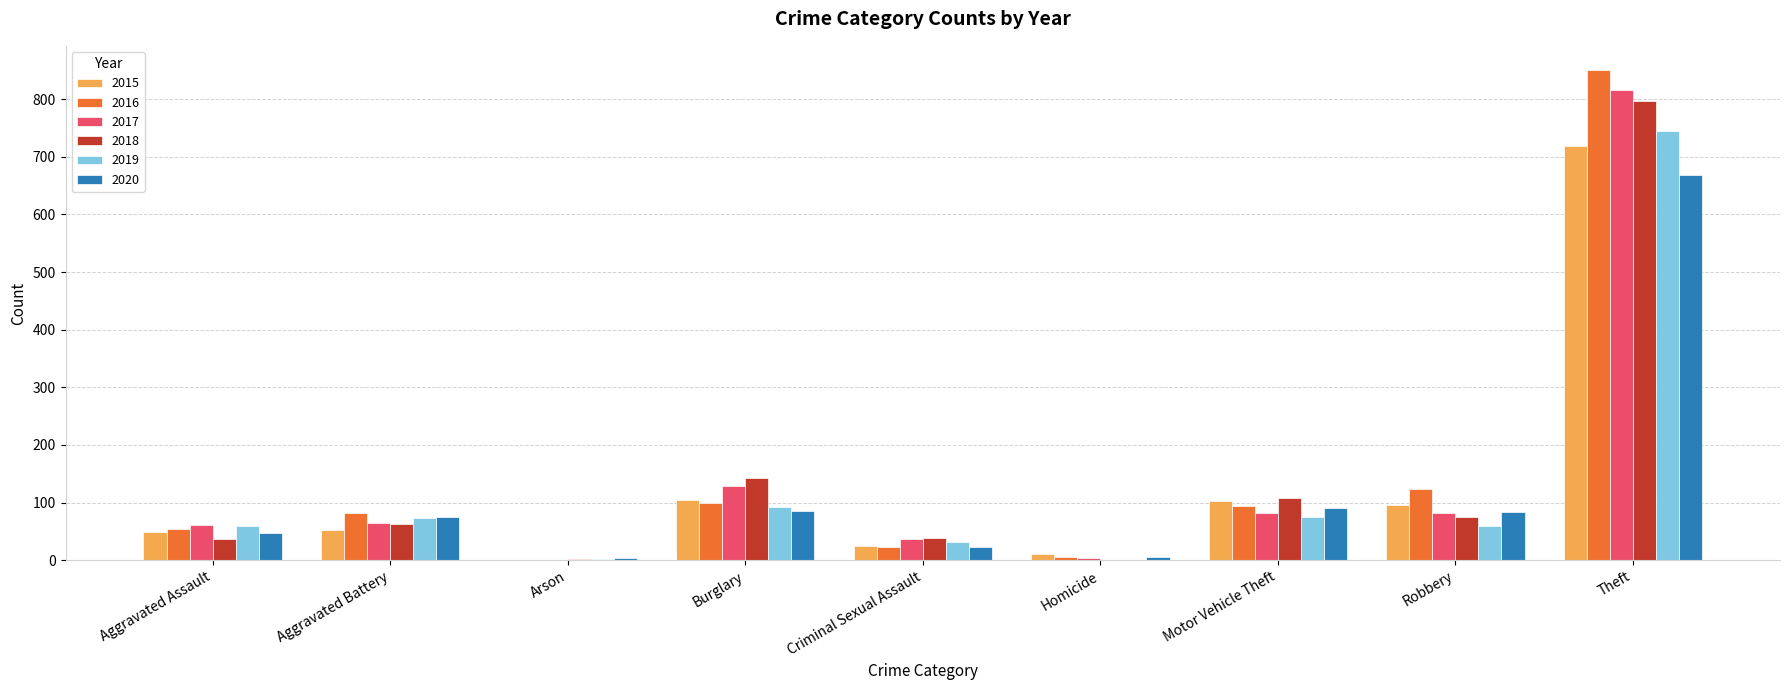

True or false: 2015 has a value of 24 at Criminal Sexual Assault.

True